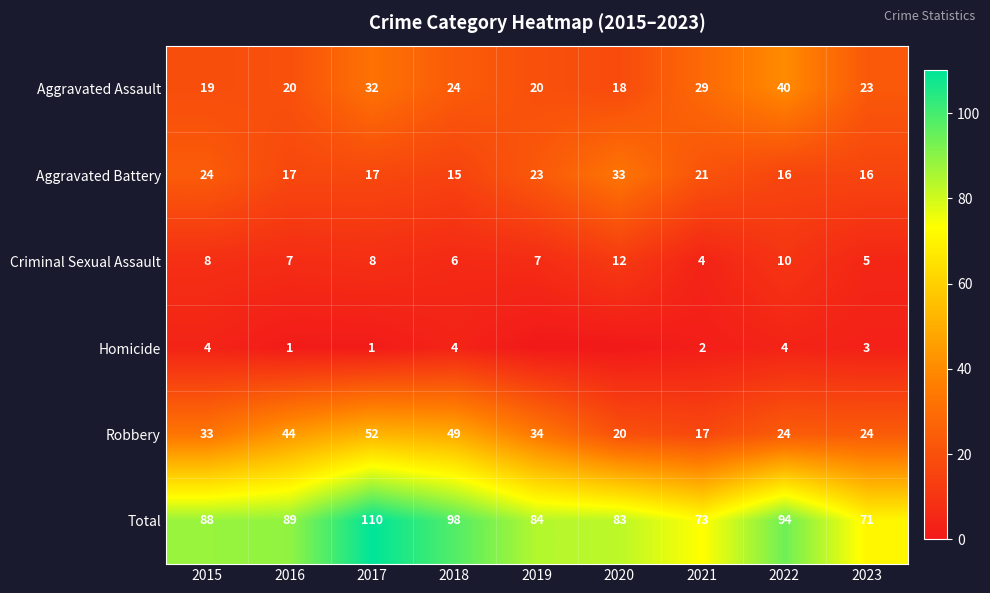

How many data points in Robbery are less than 33?

4